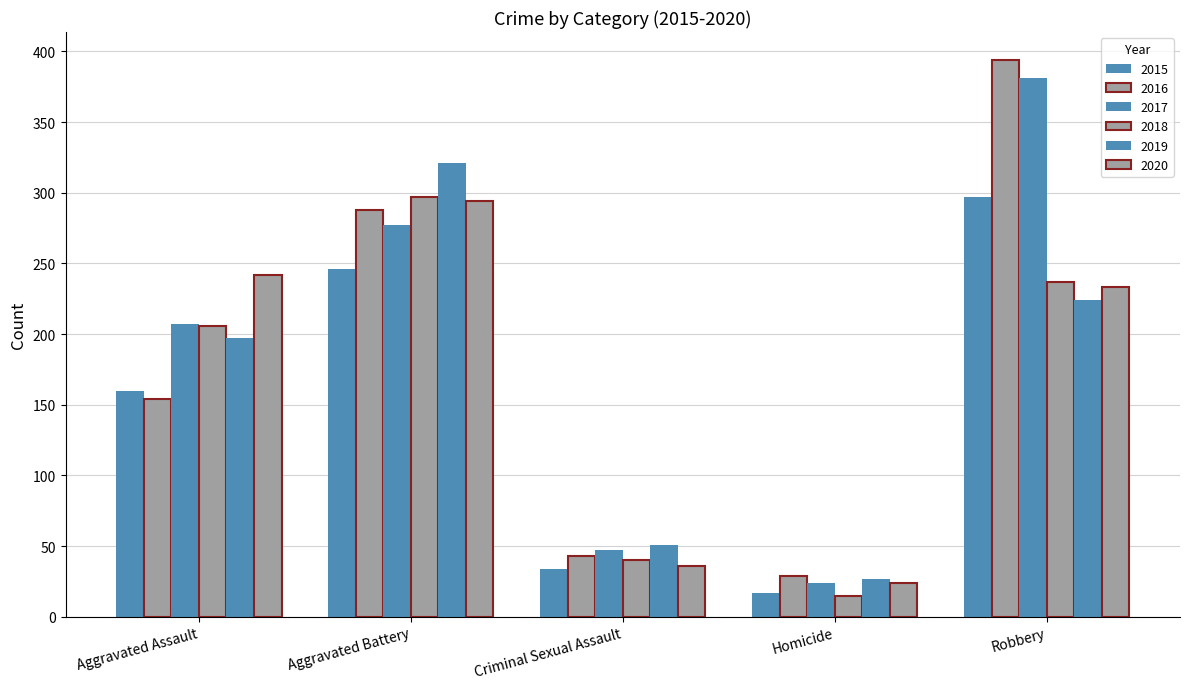

What is the sum of all 2016 values?

908